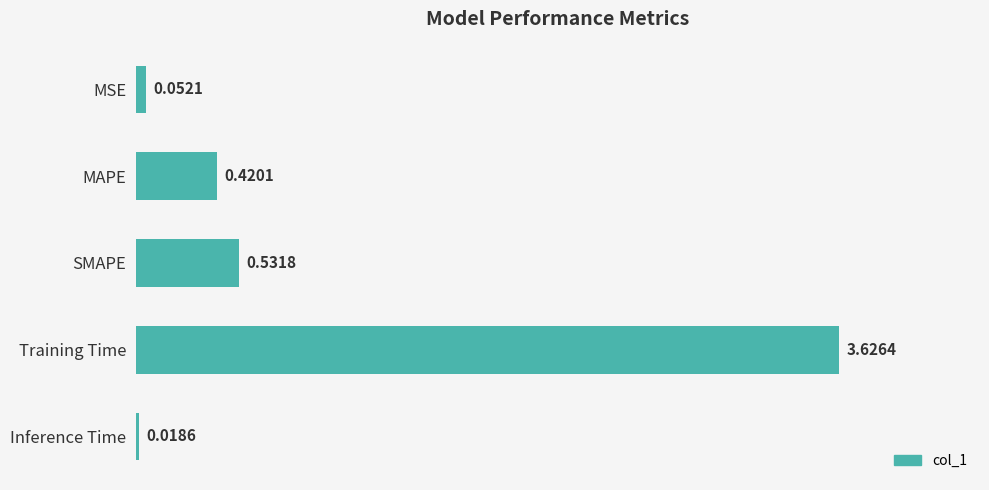

Where is the data nearest to the value 1?

SMAPE